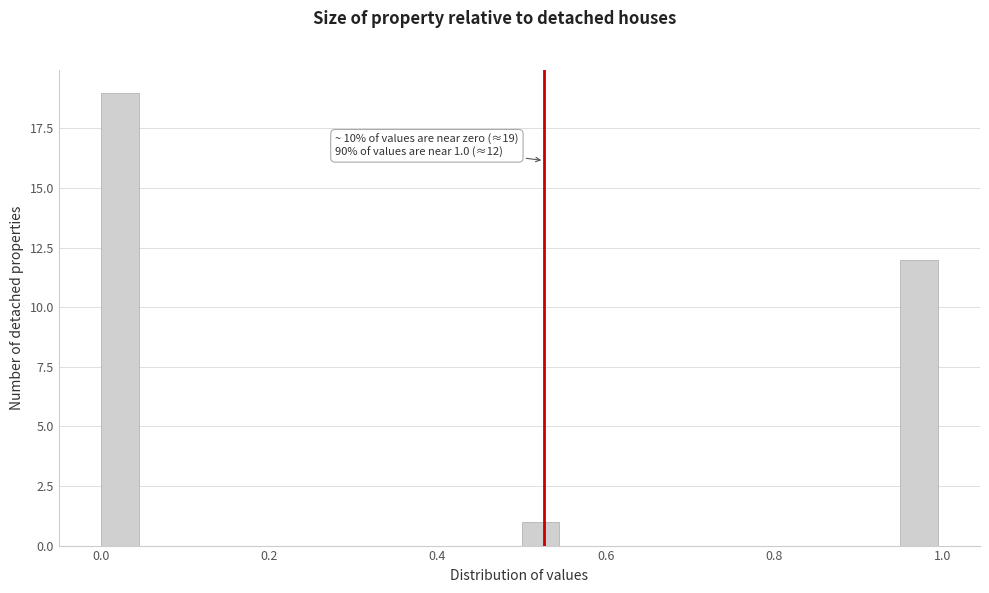

Read against the x-axis, roughly where is the centre of the tallest bar?

0.02